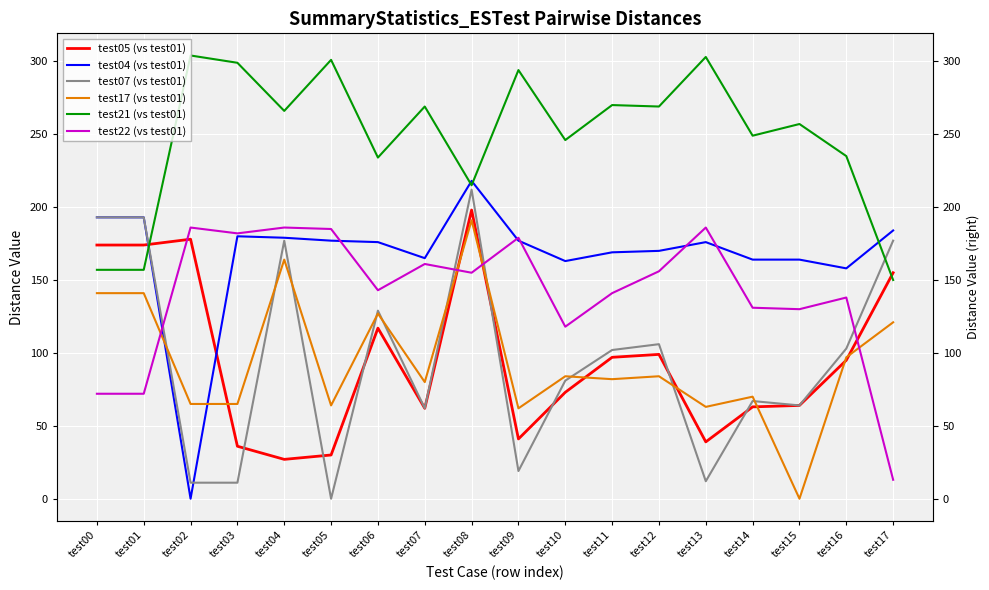

How many lines are shown in the chart?

6